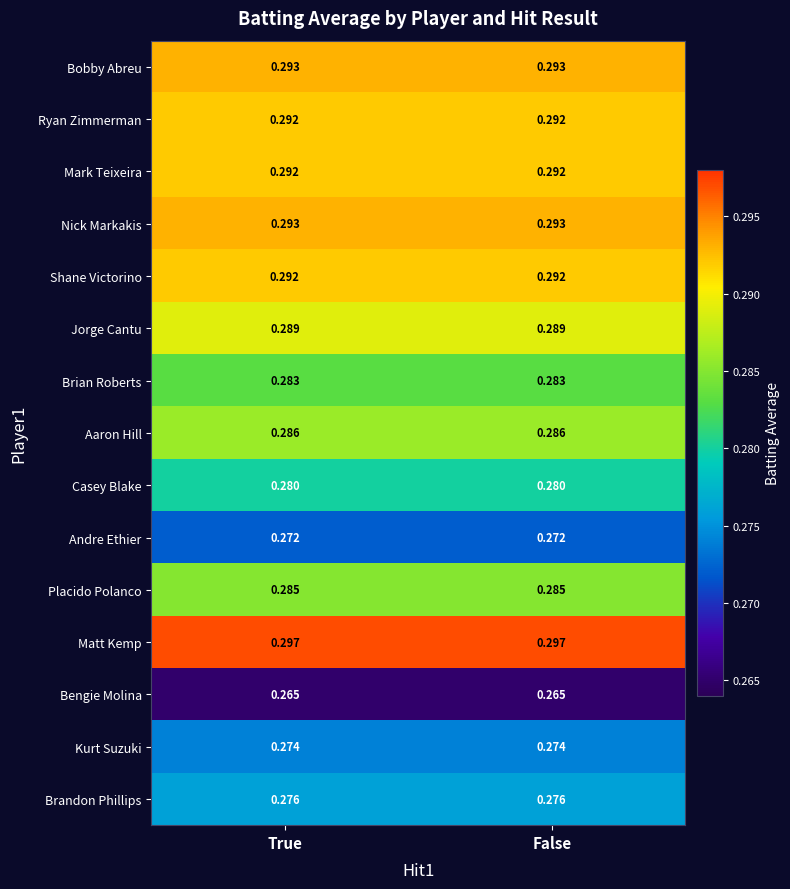

Is the value of Brian Roberts at False greater than the value of Nick Markakis at False?

No